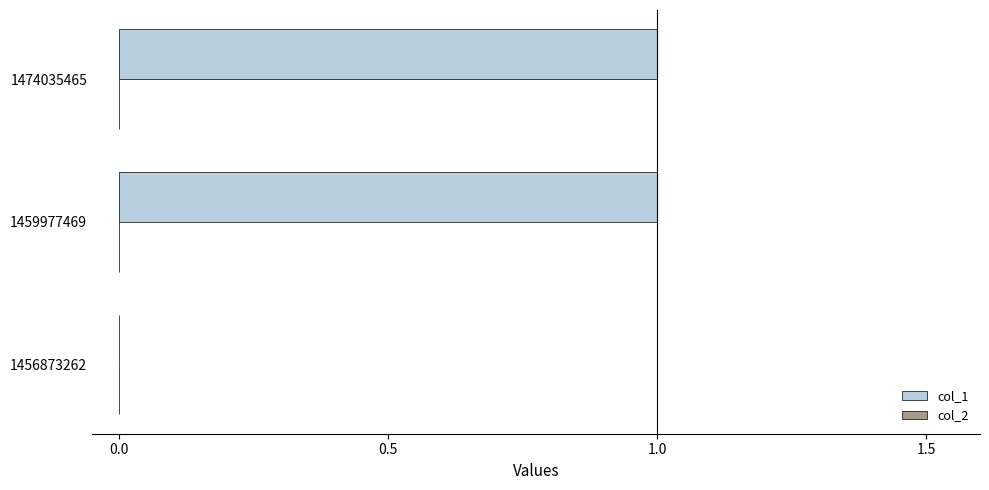

The value at 1459977469 is 0. True or false?

False